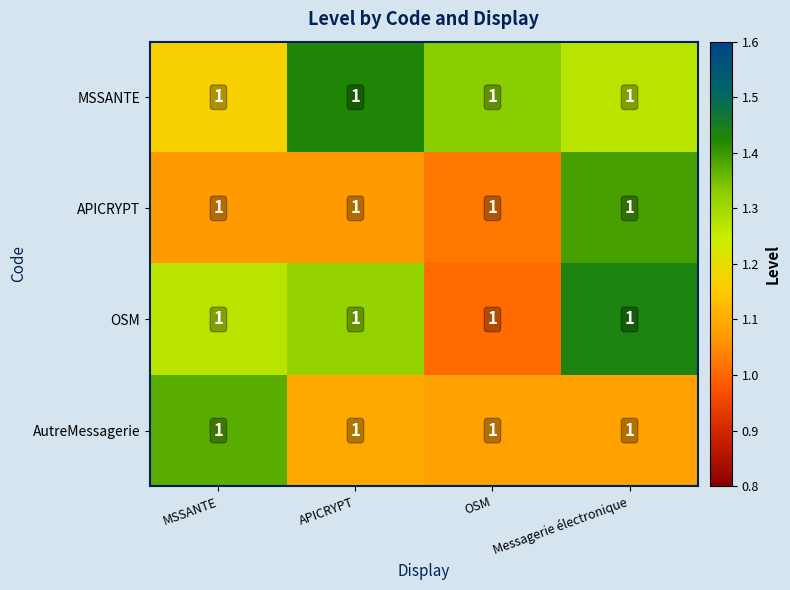

Which category has the lowest value in the MSSANTE series?

MSSANTE